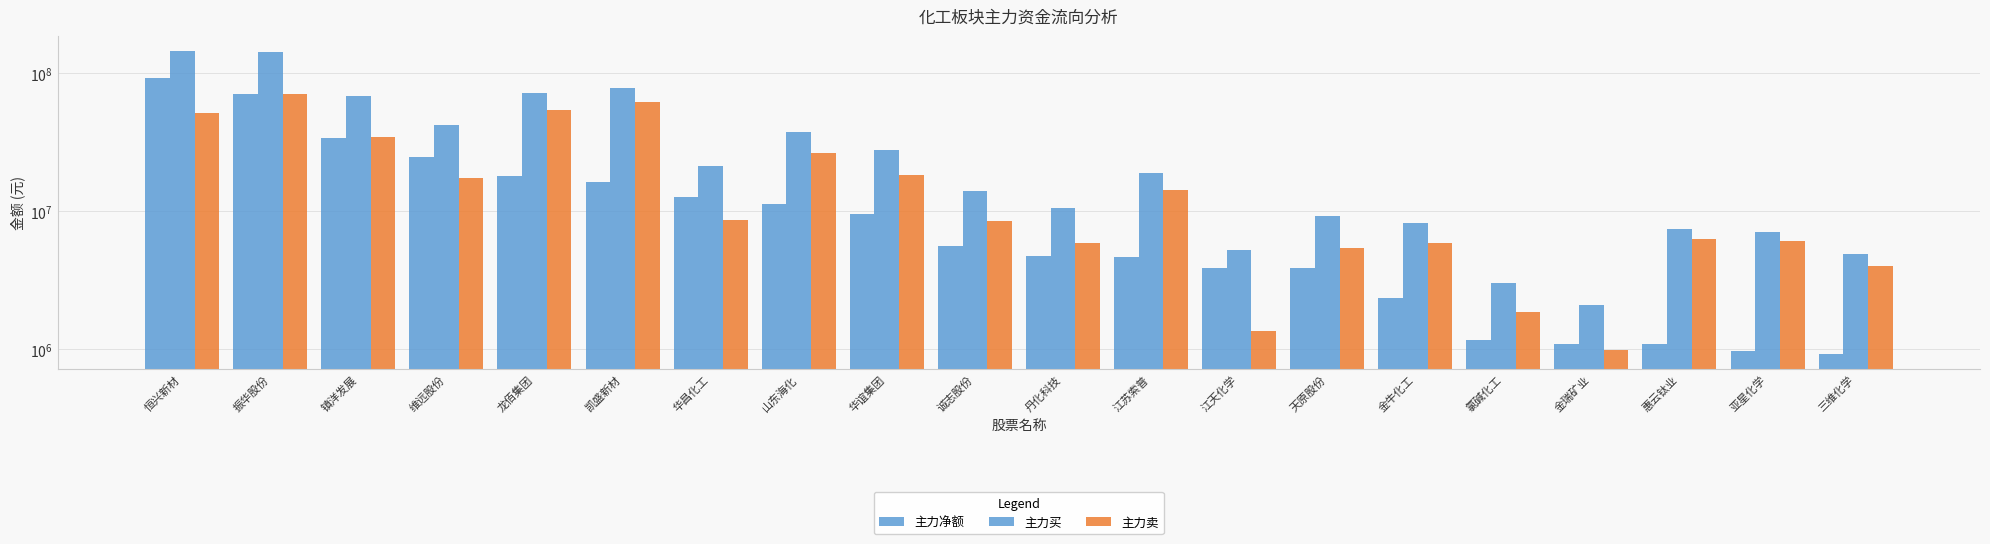

The 主力买 series shows 72199418 at 龙佰集团. True or false?

True